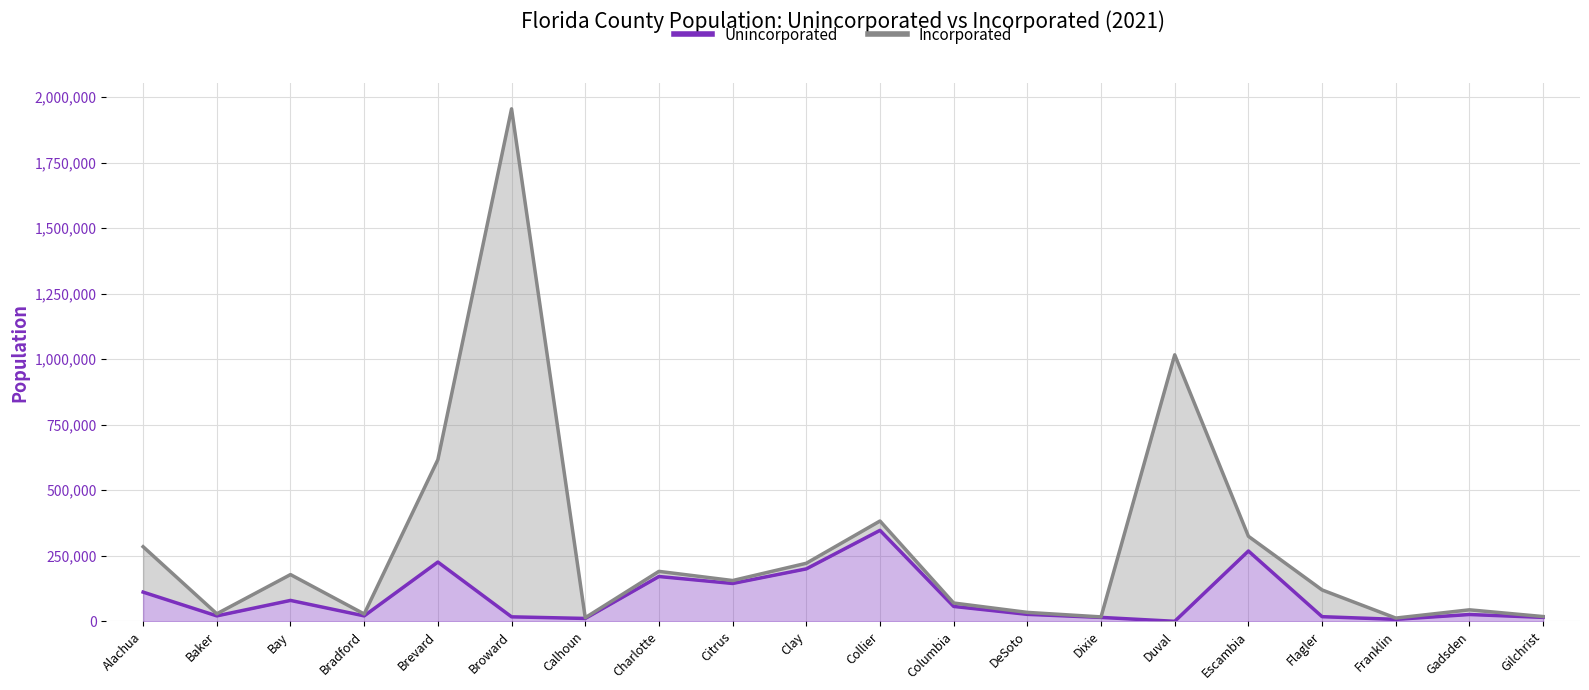

How many values in the Incorporated series are below 155615?

10